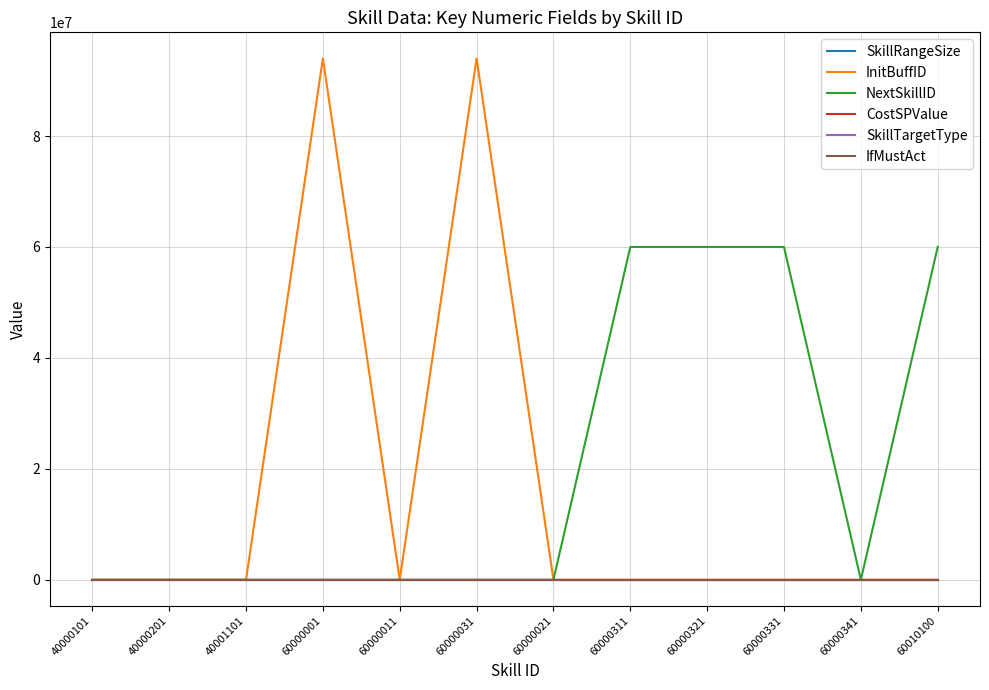

Which series has the largest total across all categories?

NextSkillID